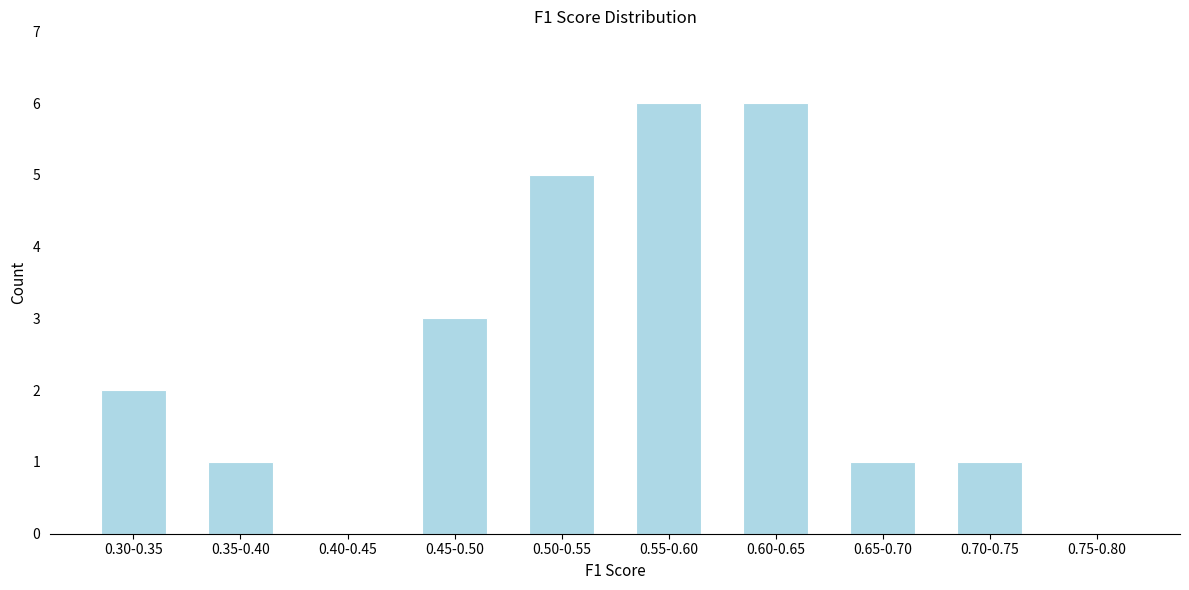

Reading left to right, list all the values displayed in this chart.

0.30-0.35=2	0.35-0.40=1	0.40-0.45=0	0.45-0.50=3	0.50-0.55=5	0.55-0.60=6	0.60-0.65=6	0.65-0.70=1	0.70-0.75=1	0.75-0.80=0